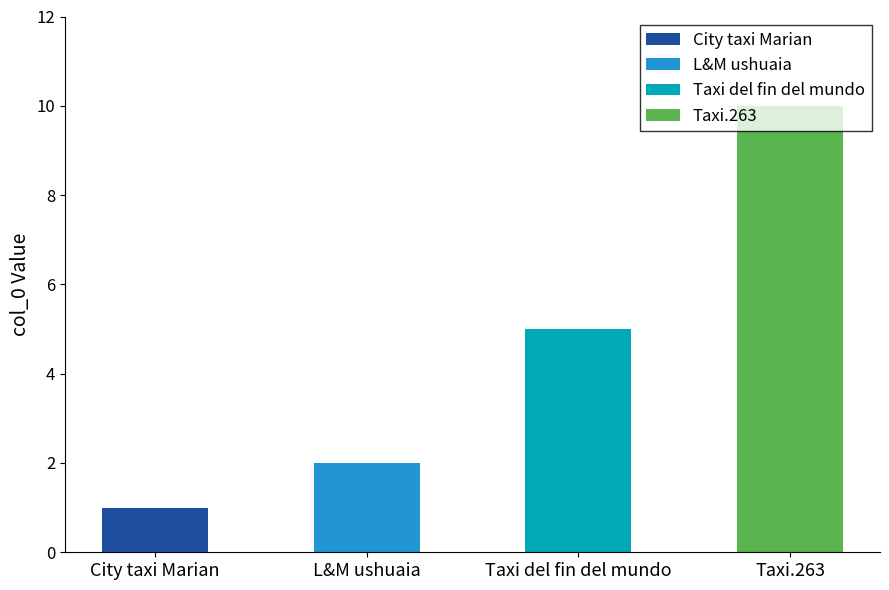

Reading left to right, list all the values displayed in this chart.

Taxi service=1	Taxi service=2	Airport shuttle service=5	Transportation service=10